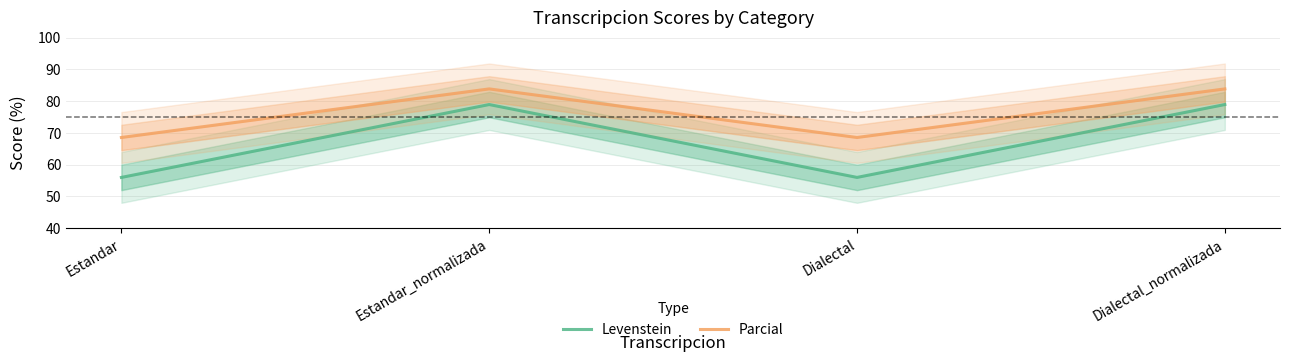

Between Dialectal and Dialectal_normalizada, which series saw the biggest shift?

Levenstein